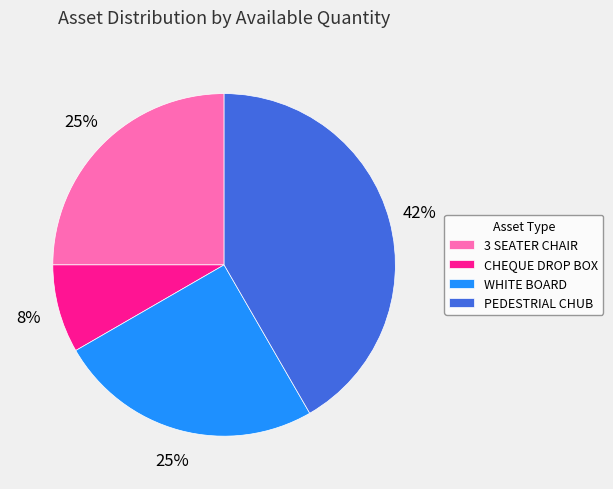

Is PEDESTRIAL CHUB the majority of the pie?

No